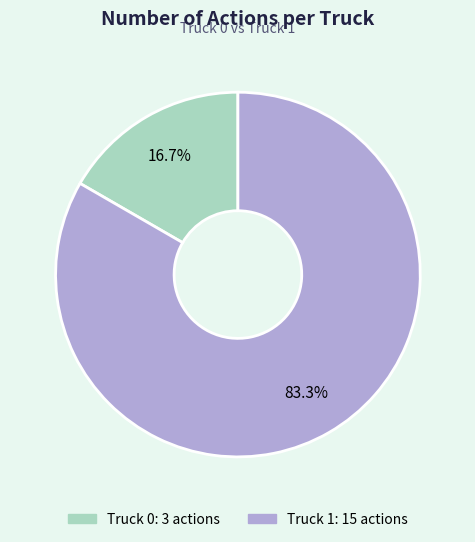

Between Truck 0 and Truck 1, which is larger?

Truck 1